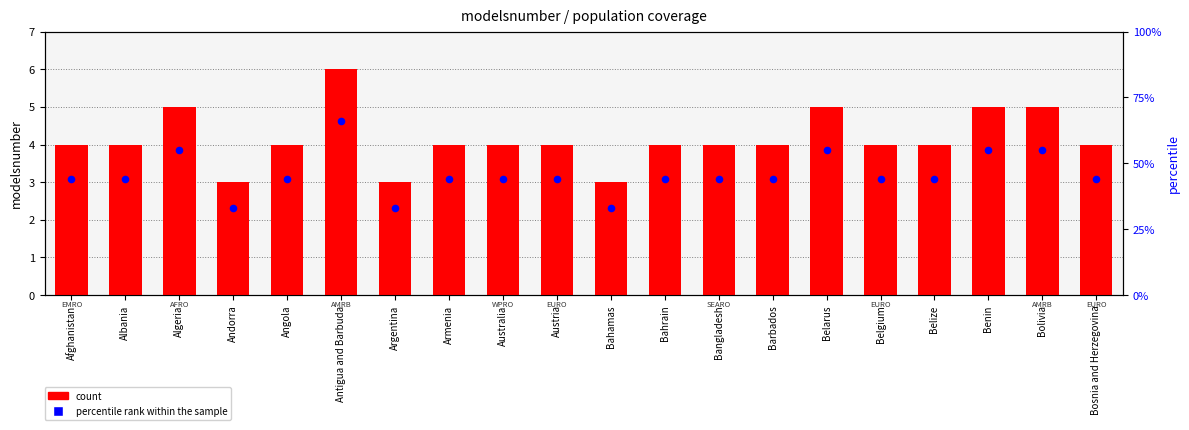

What is the total value across all series at Albania?

48